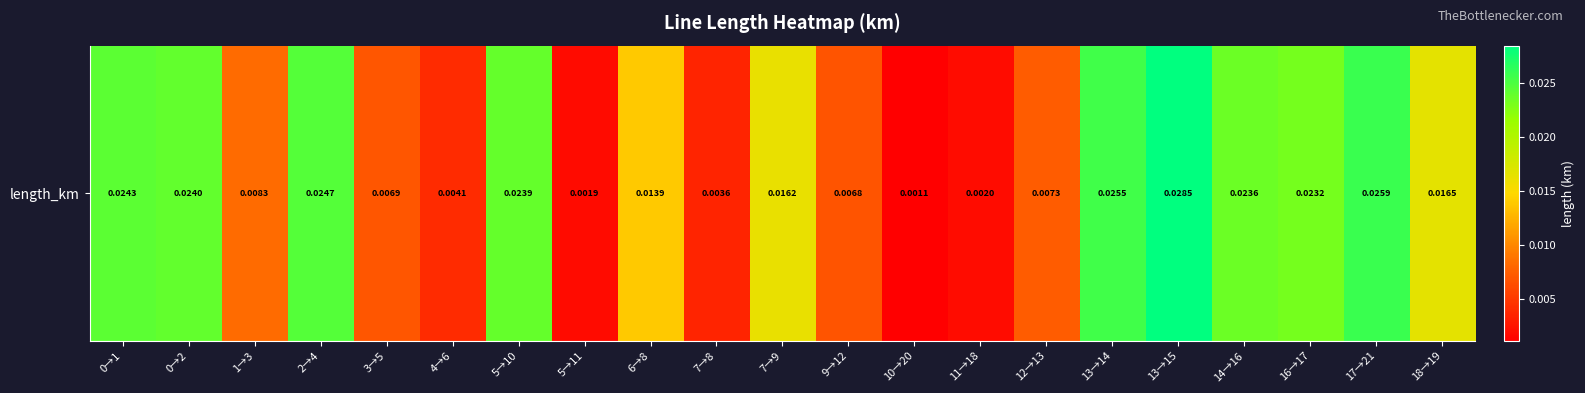

True or false: the data shows 0.0 at 7→9.

False